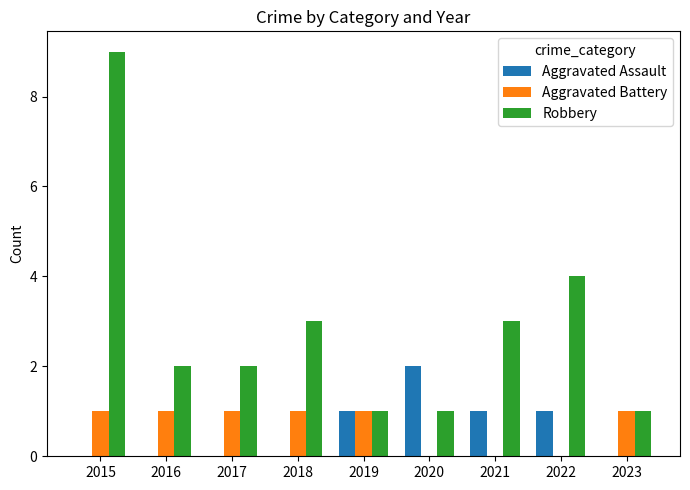

Count the number of data series in this chart.

3